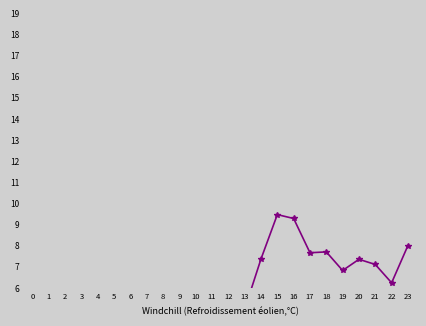

What is the average value?

5.5